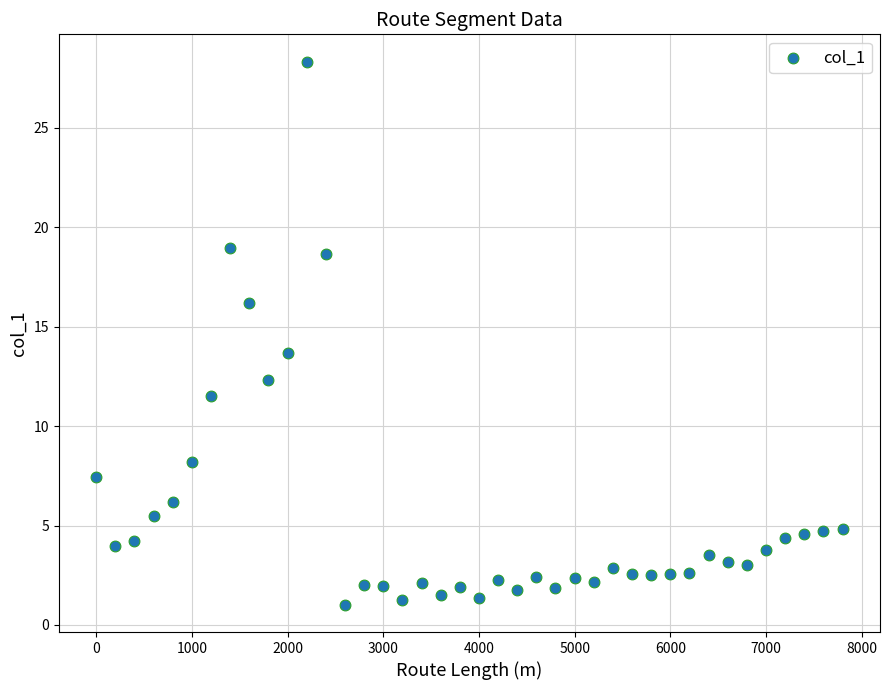

What Y value in the scatter plot is closest to 14?

13.7